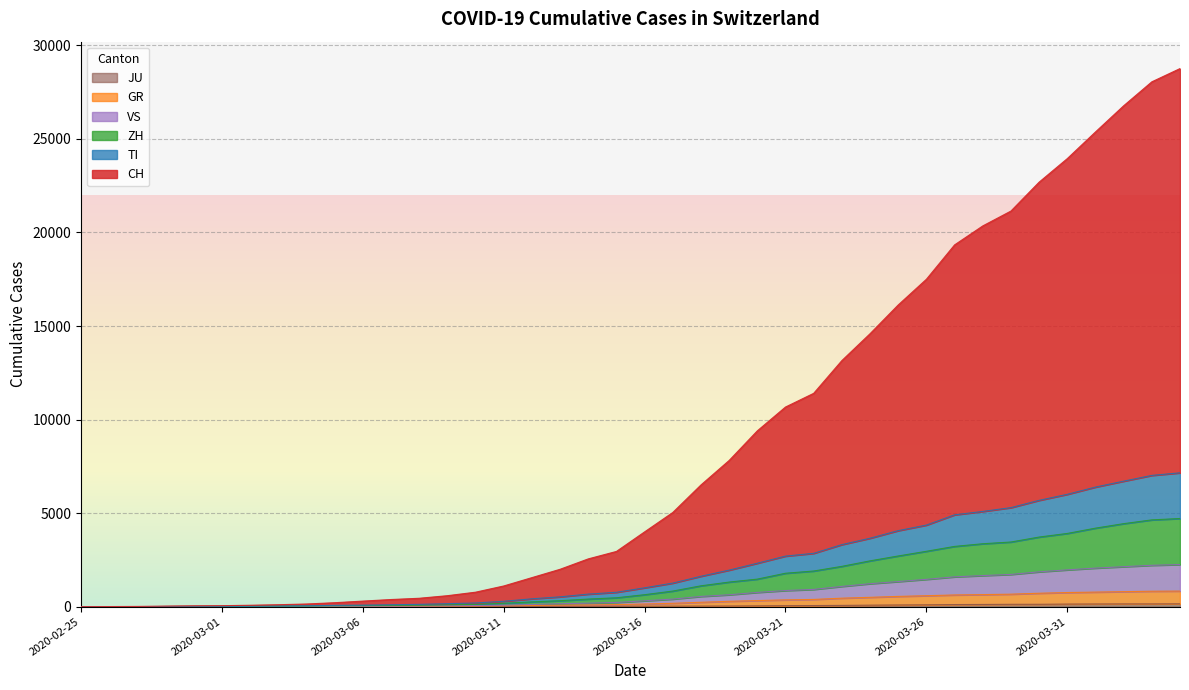

What is the spread (max minus min) of values at 2020-03-08?

445